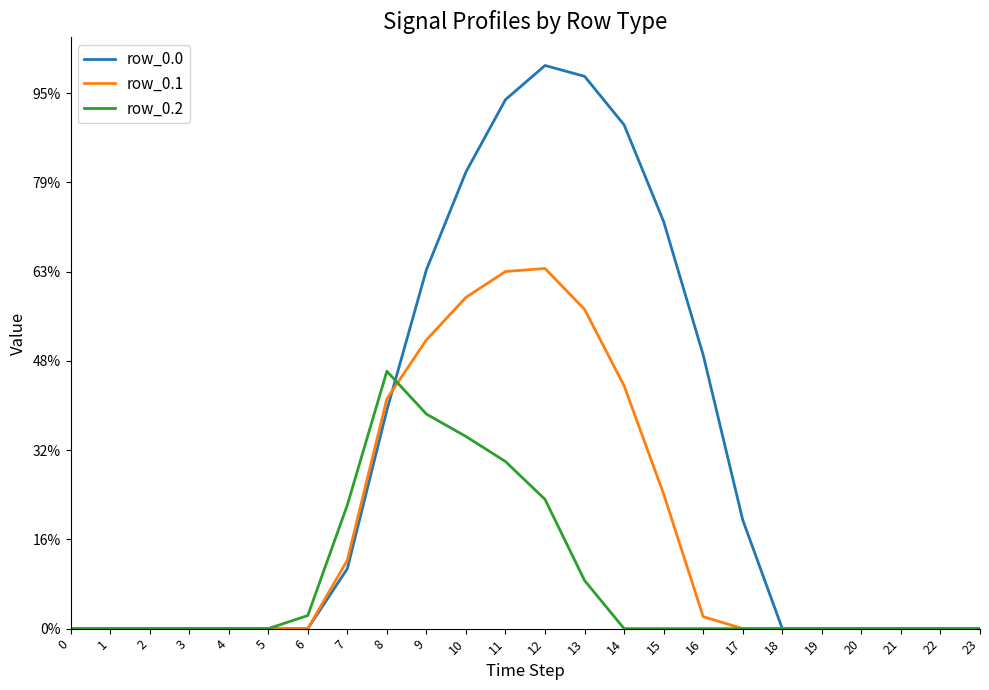

Where is row_0.2 nearest to the value 288?

12